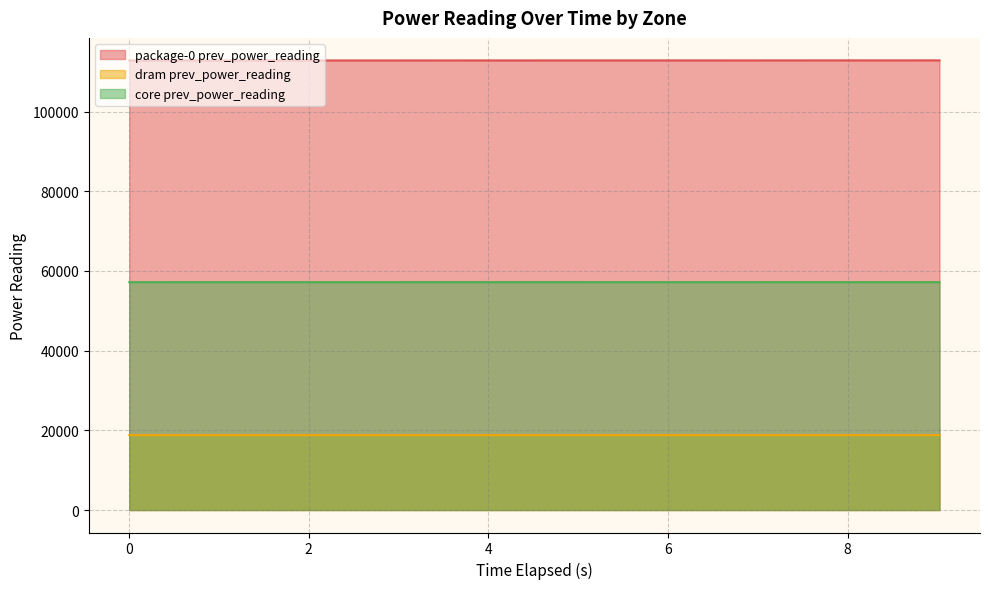

What position from the right is 9.022084478?

1